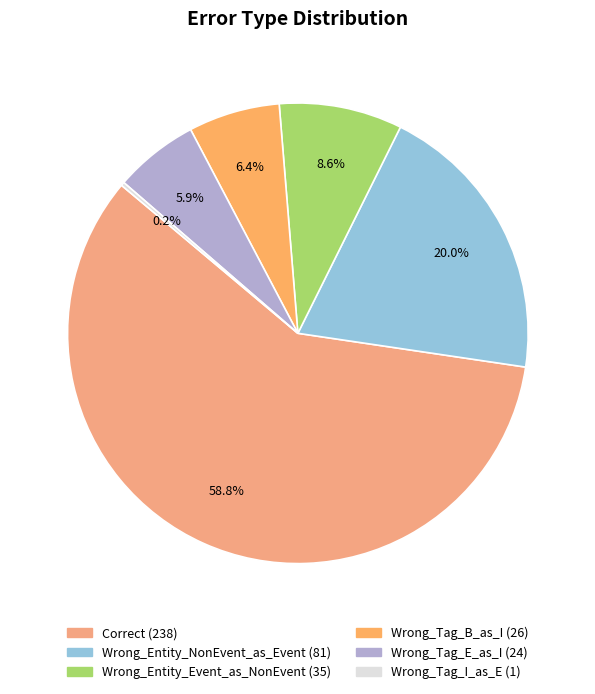

What portion of the pie excludes Wrong_Entity_Event_as_NonEvent?

91.4%